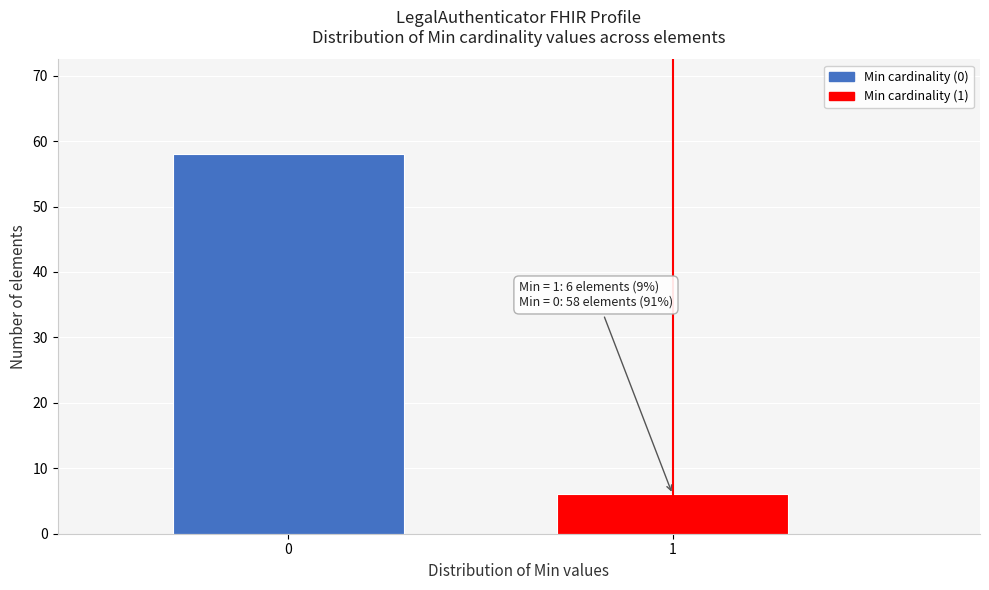

Reading left to right, extract all data points from this chart.

58	6